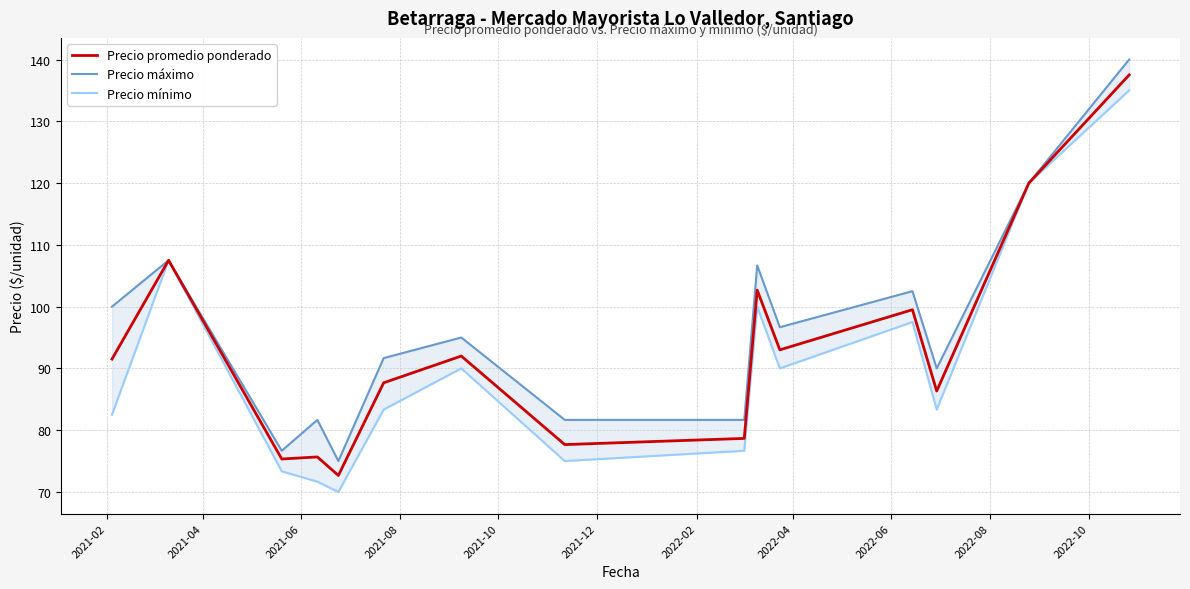

What is the average value of the Precio mínimo series?

90.4